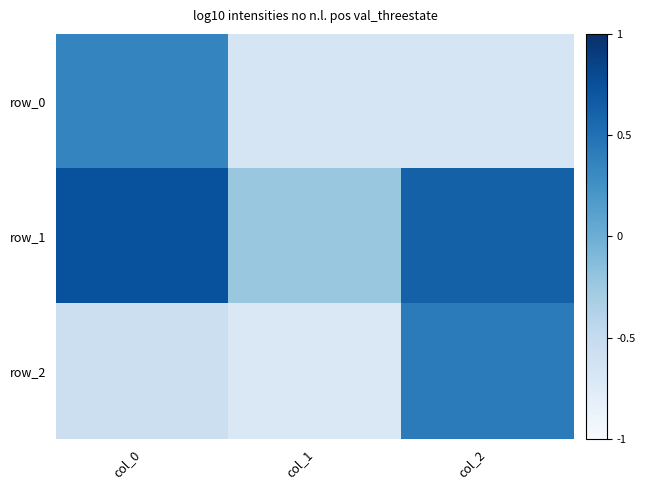

How many negative values does the row_1 series have?

1